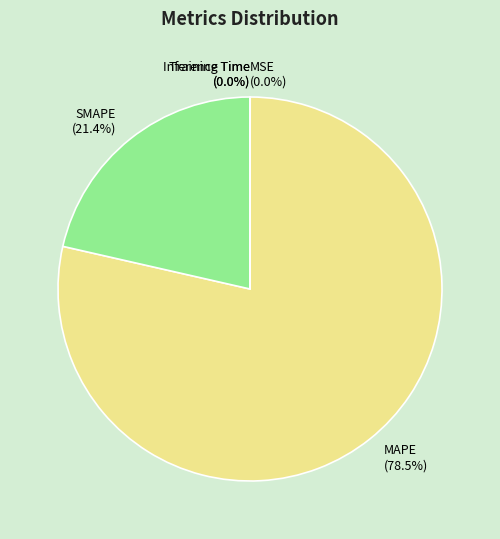

Do SMAPE (21.4%) and MAPE (78.5%) together represent more than half of the pie?

Yes